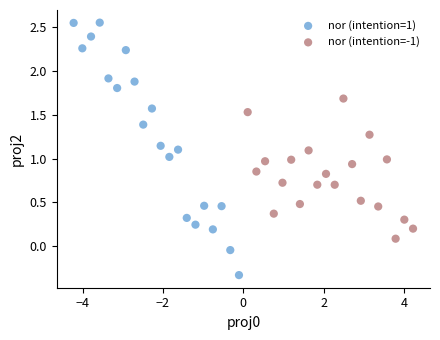

Which series has the widest spread of Y values?

nor (intention=1)